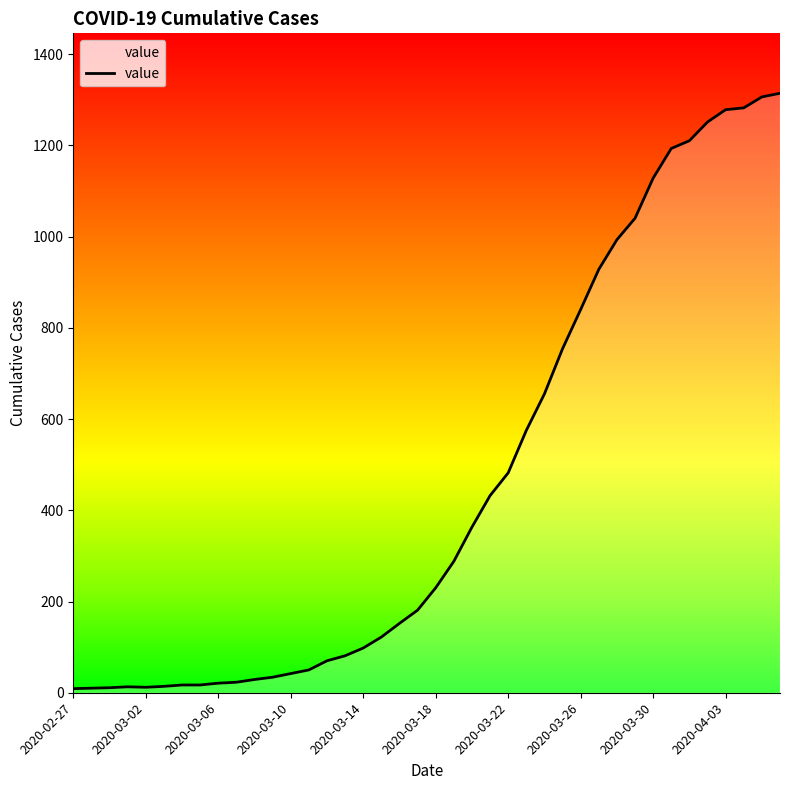

What is the difference between the maximum and minimum values?

1305